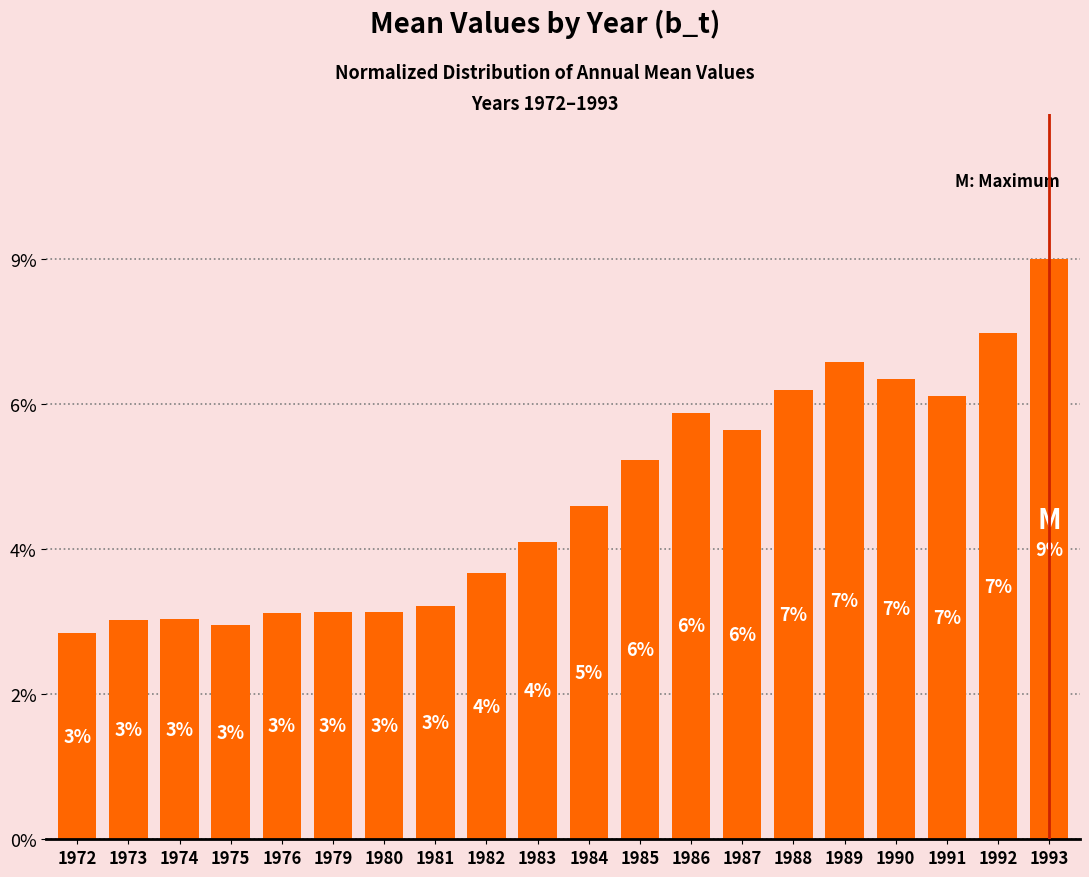

What is the change in value from 1990 to 1992?

+0.7